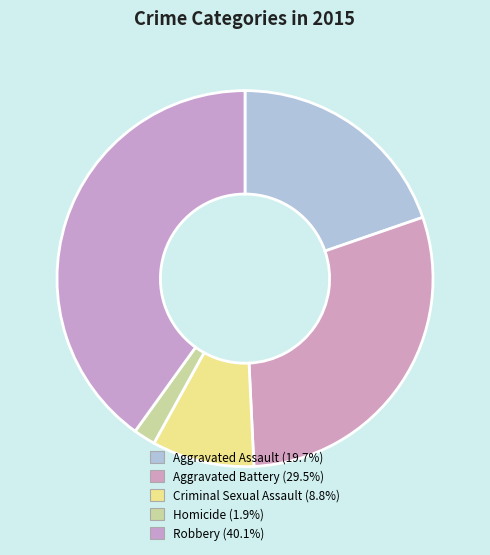

What percentage is the Robbery slice, to the nearest percent?

40%